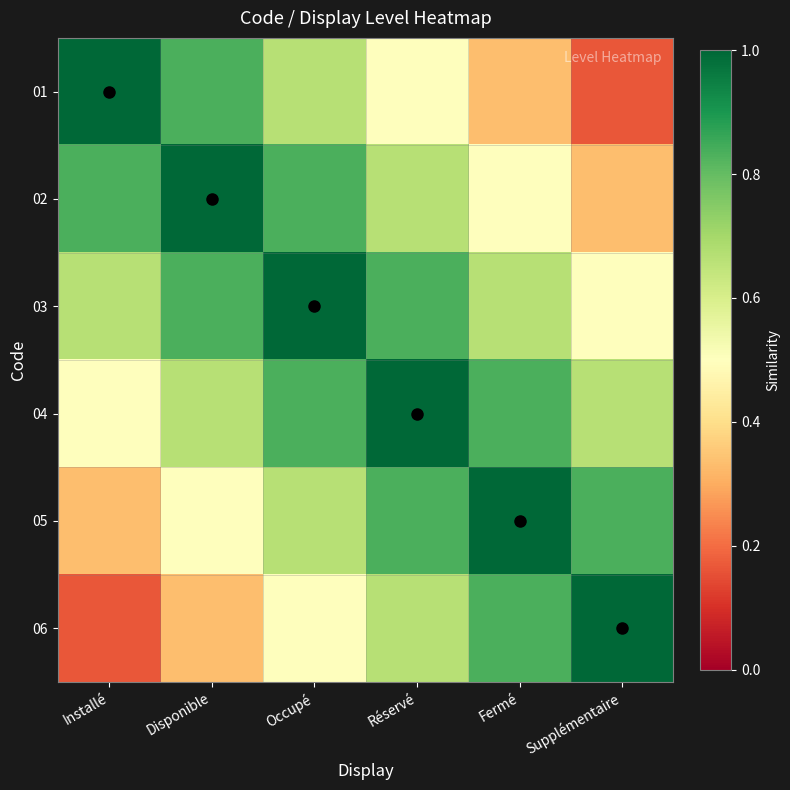

Reading left to right, what are all the values shown in this chart?

01: Installé=1.0	Disponible=0.8	Occupé=0.7	Réservé=0.5	Fermé=0.3	Supplémentaire=0.2
02: Installé=0.8	Disponible=1.0	Occupé=0.8	Réservé=0.7	Fermé=0.5	Supplémentaire=0.3
03: Installé=0.7	Disponible=0.8	Occupé=1.0	Réservé=0.8	Fermé=0.7	Supplémentaire=0.5
04: Installé=0.5	Disponible=0.7	Occupé=0.8	Réservé=1.0	Fermé=0.8	Supplémentaire=0.7
05: Installé=0.3	Disponible=0.5	Occupé=0.7	Réservé=0.8	Fermé=1.0	Supplémentaire=0.8
06: Installé=0.2	Disponible=0.3	Occupé=0.5	Réservé=0.7	Fermé=0.8	Supplémentaire=1.0